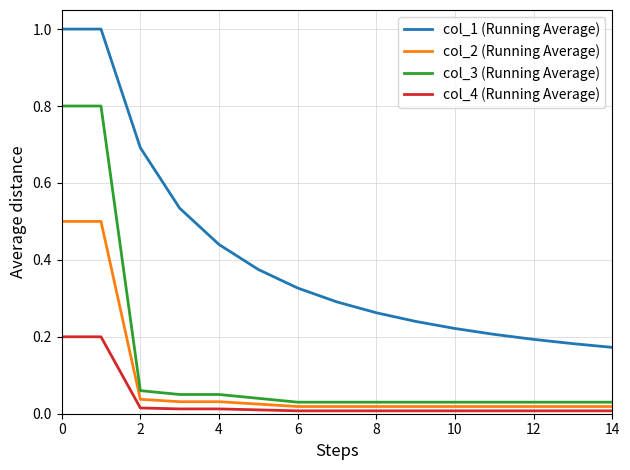

Which series has the largest range (max minus min)?

col_1 (Running Average)